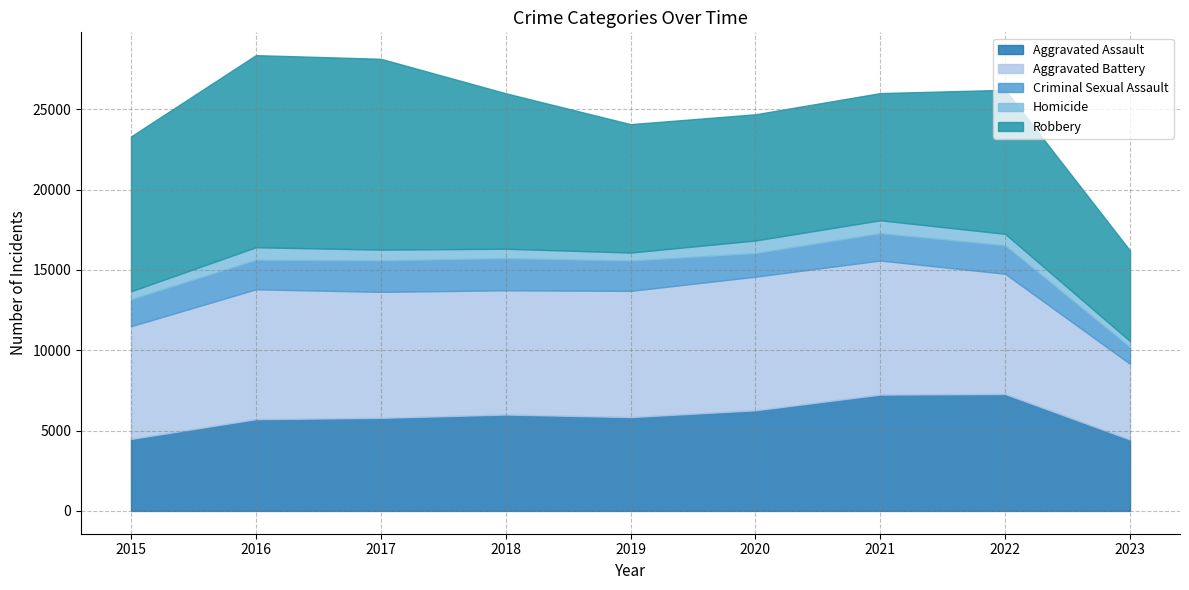

Reading right to left, extract all data points from this chart.

Aggravated Assault: 2023=4444	2022=7278	2021=7243	2020=6263	2019=5841	2018=6001	2017=5793	2016=5712	2015=4480
Aggravated Battery: 2023=4710	2022=7486	2021=8346	2020=8319	2019=7857	2018=7734	2017=7845	2016=8085	2015=7018
Criminal Sexual Assault: 2023=1041	2022=1768	2021=1700	2020=1467	2019=1888	2018=1998	2017=1957	2016=1831	2015=1680
Homicide: 2023=374	2022=718	2021=804	2020=787	2019=498	2018=589	2017=672	2016=786	2015=496
Robbery: 2023=5641	2022=8965	2021=7918	2020=7855	2019=7994	2018=9680	2017=11880	2016=11960	2015=9638